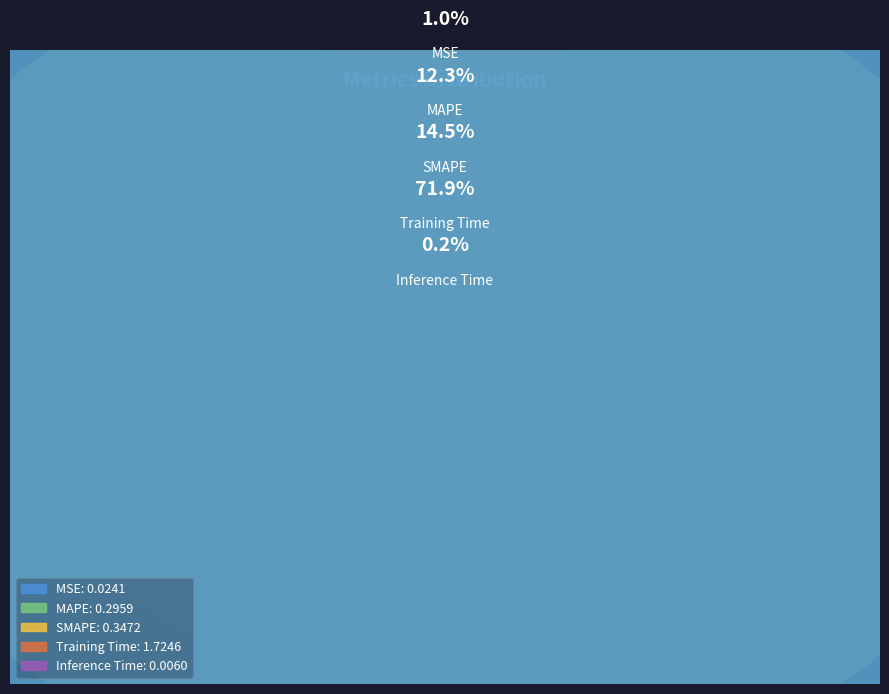

Which category has the smallest portion of the pie?

Inference Time